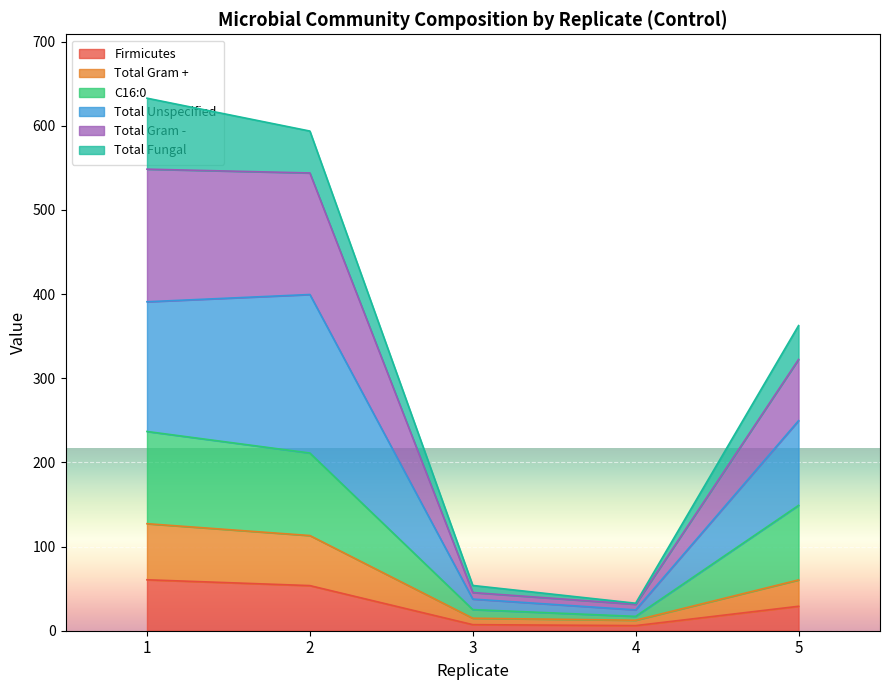

What is the maximum value for Firmicutes?

60.5